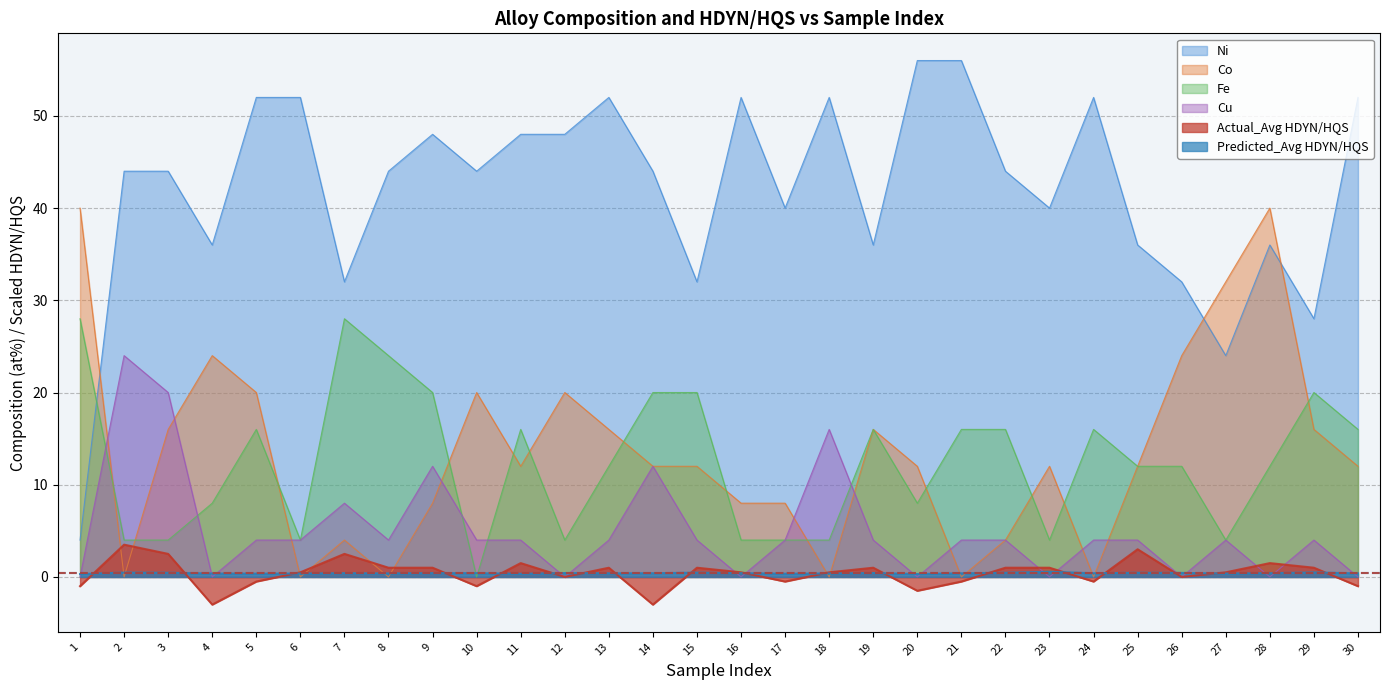

What is the approximate value of Actual_Avg HDYN/HQS at 1?

-1.0